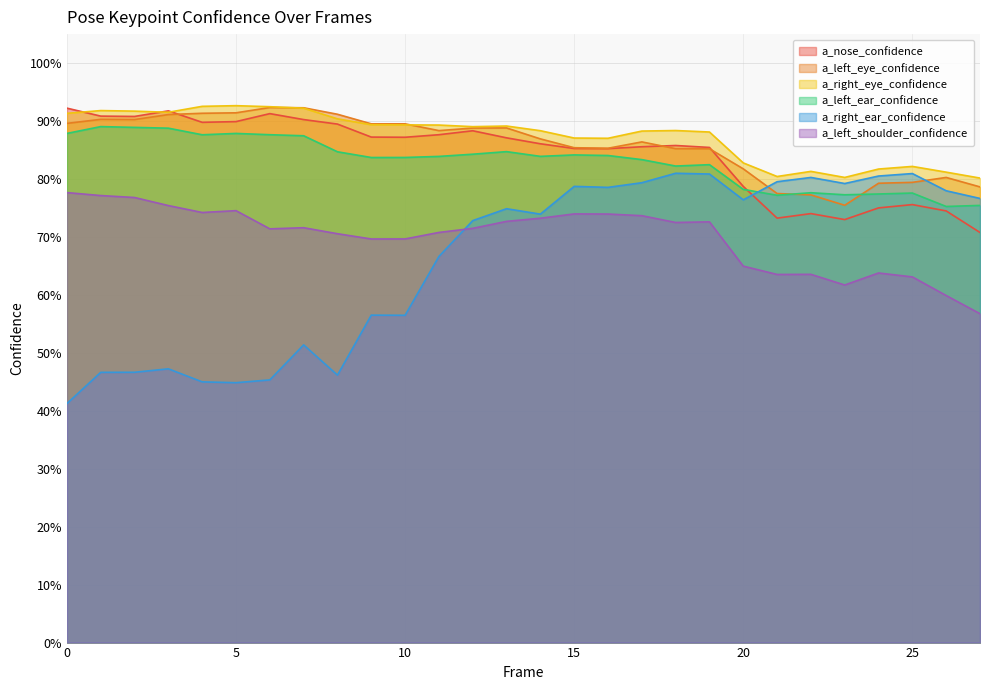

The a_left_shoulder_confidence series shows 0.5 at 10. True or false?

False